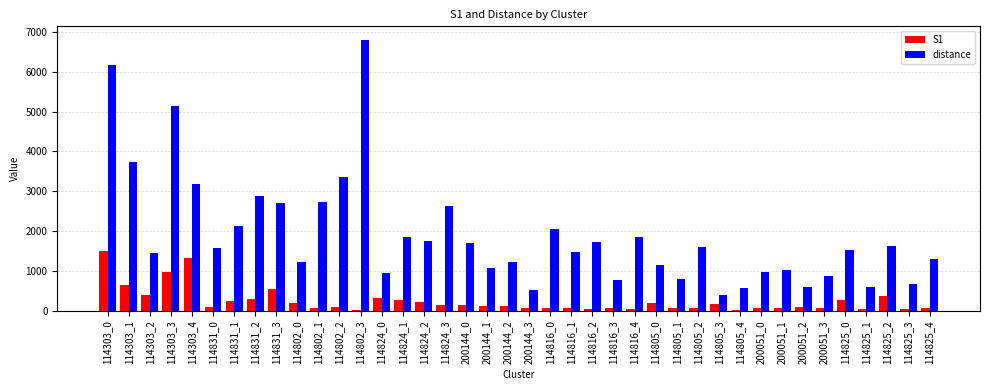

At which category is the sum across all series the highest?

114303_0